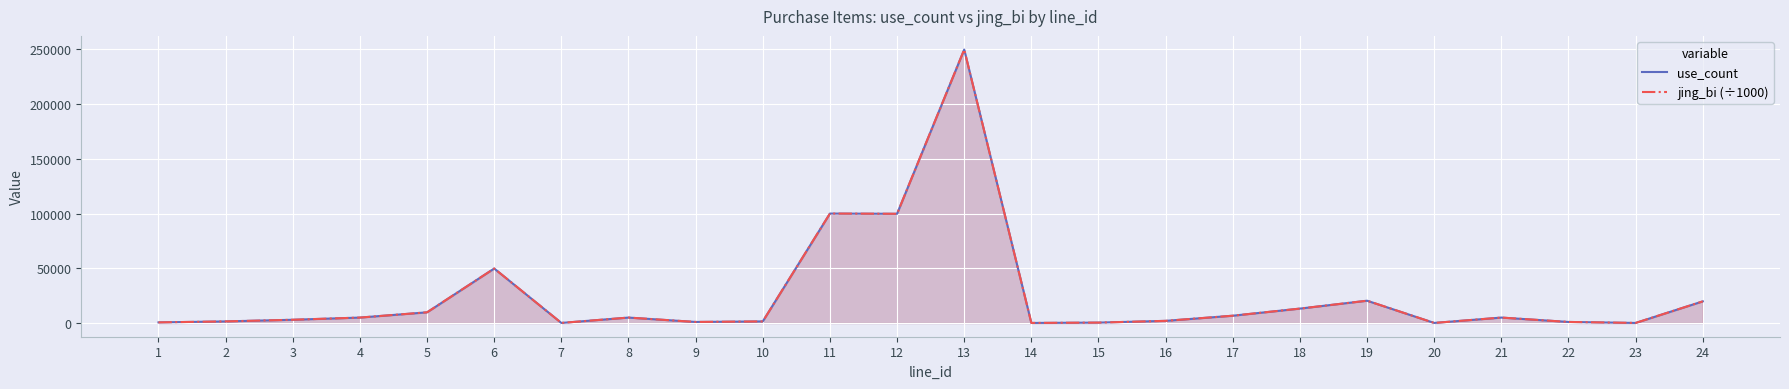

The use_count series shows 139 at 23. True or false?

False